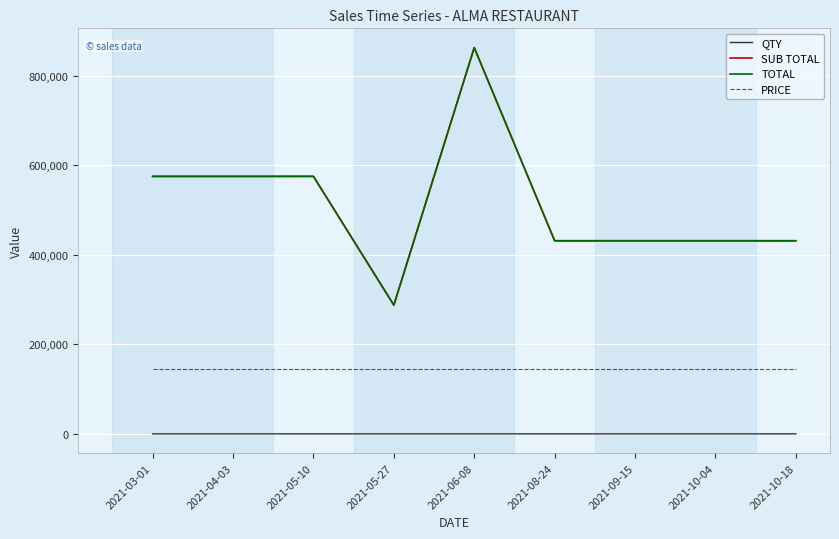

True or false: QTY and TOTAL intersect in this chart.

False